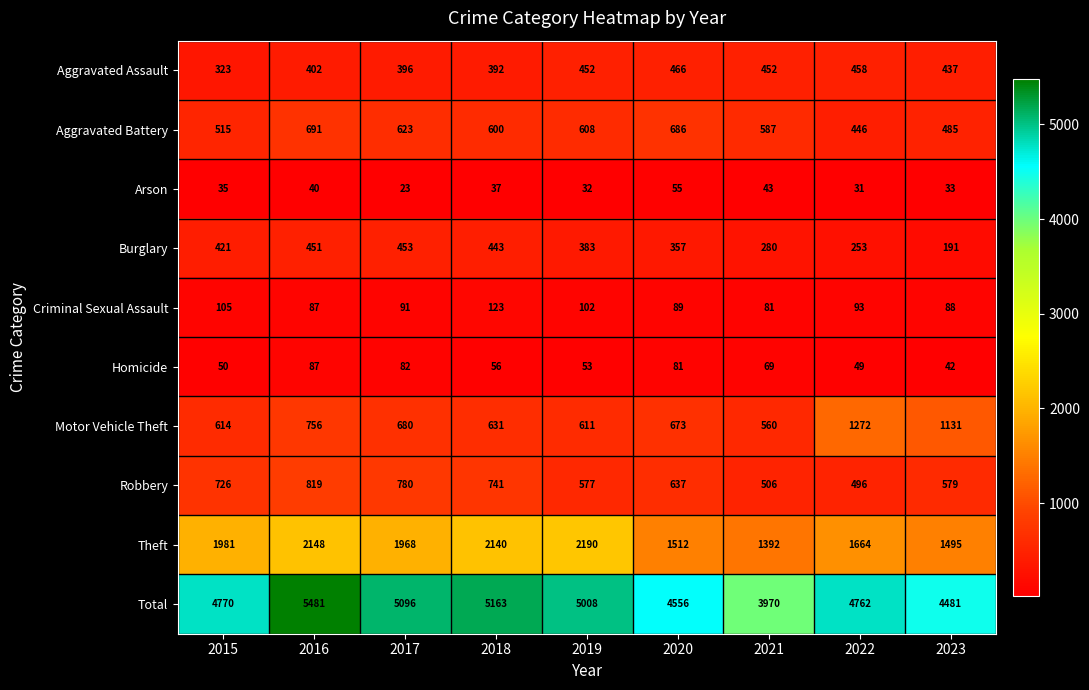

At which category is the sum across all series the highest?

2016